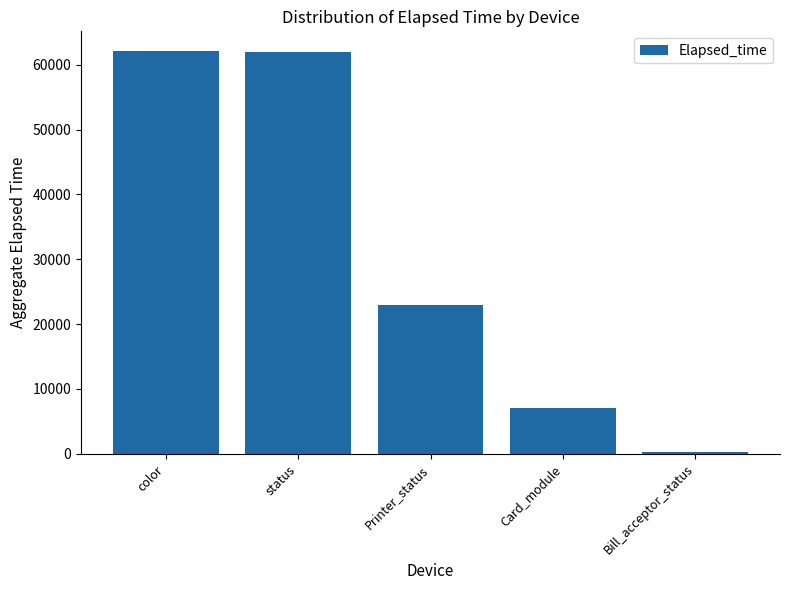

What is the difference between the maximum and minimum values?

61811